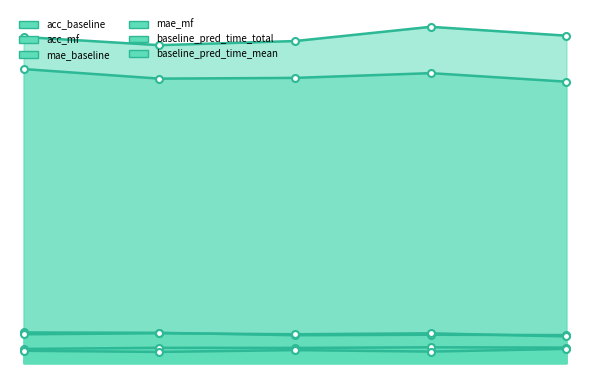

Which has a higher value, 3 or 4?

4